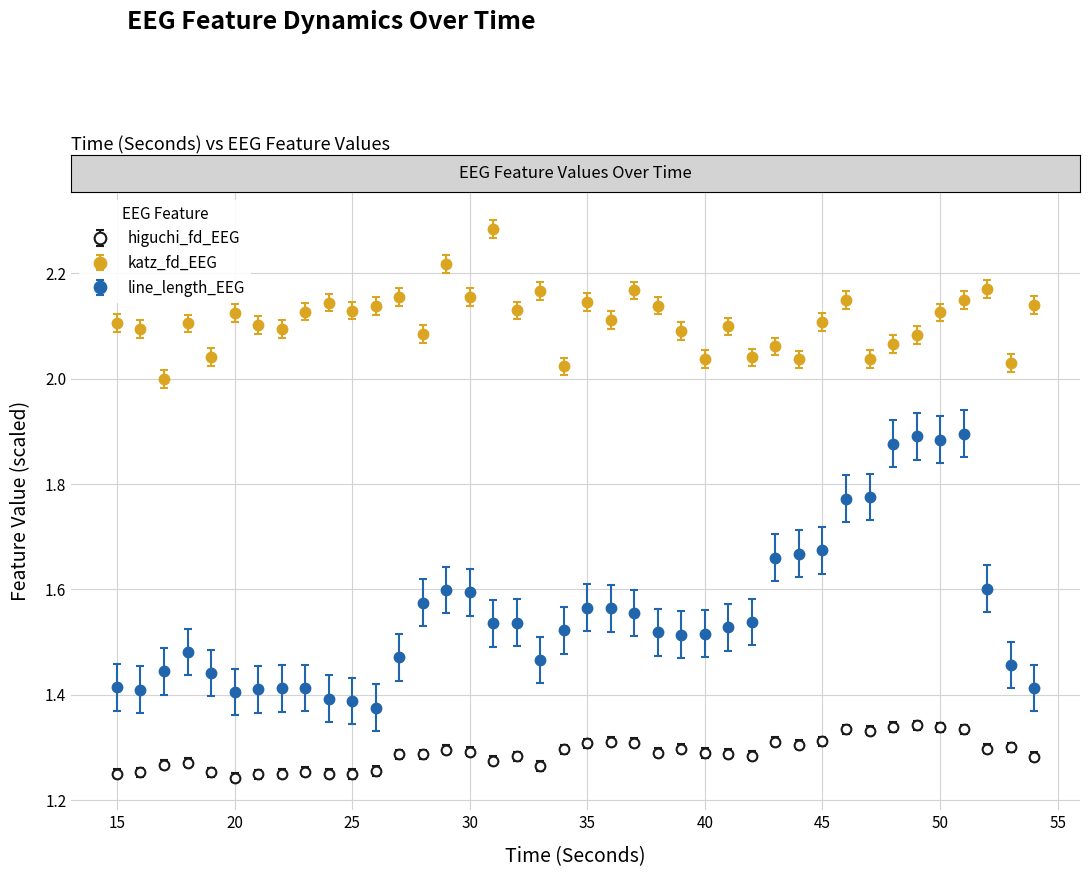

True or false: higuchi_fd_EEG has more than 0 interior local peaks.

True